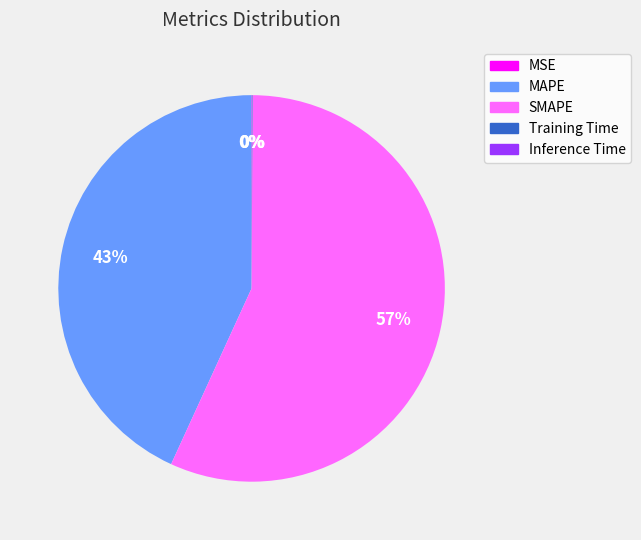

What percentage is the SMAPE slice, to the nearest percent?

57%